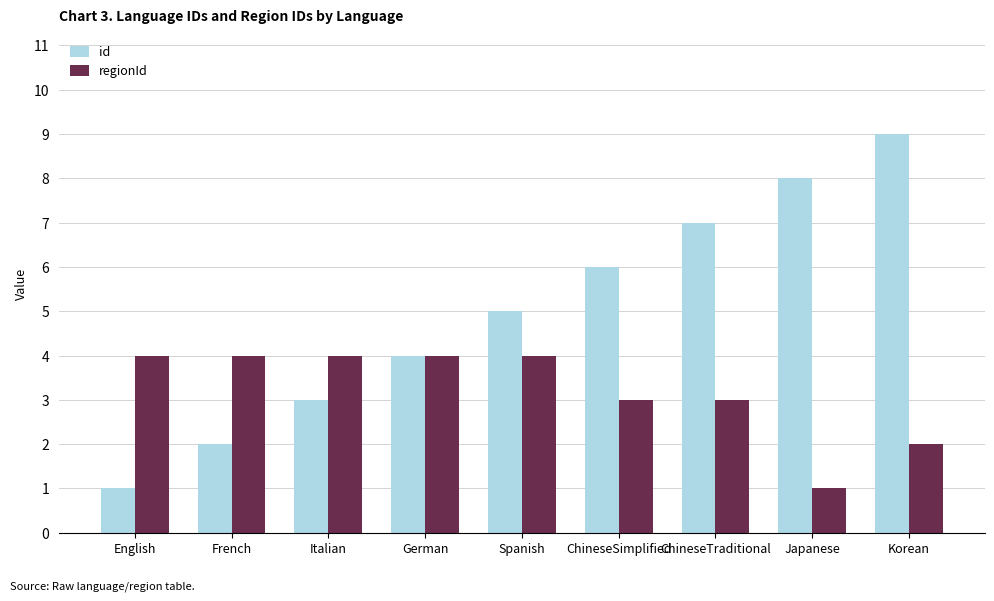

What is the sum of the regionId values at ChineseTraditional and English?

7